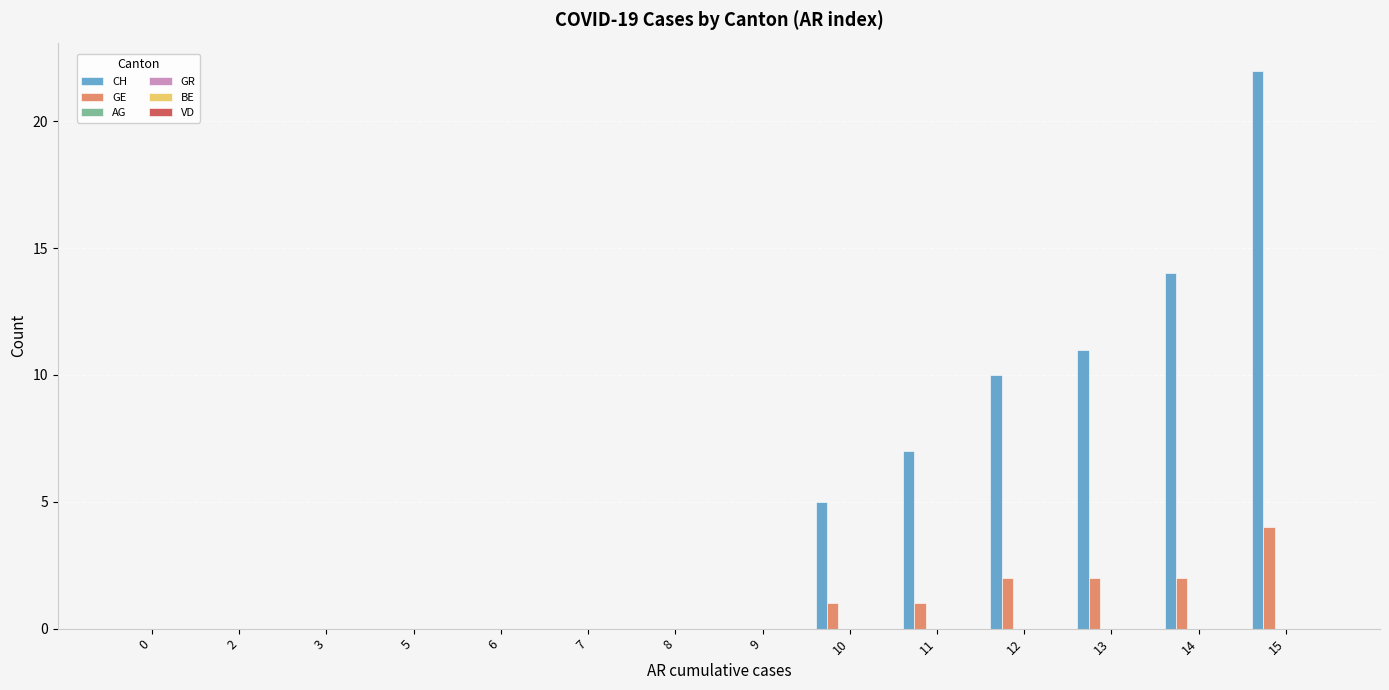

How many distinct data groups are displayed?

2